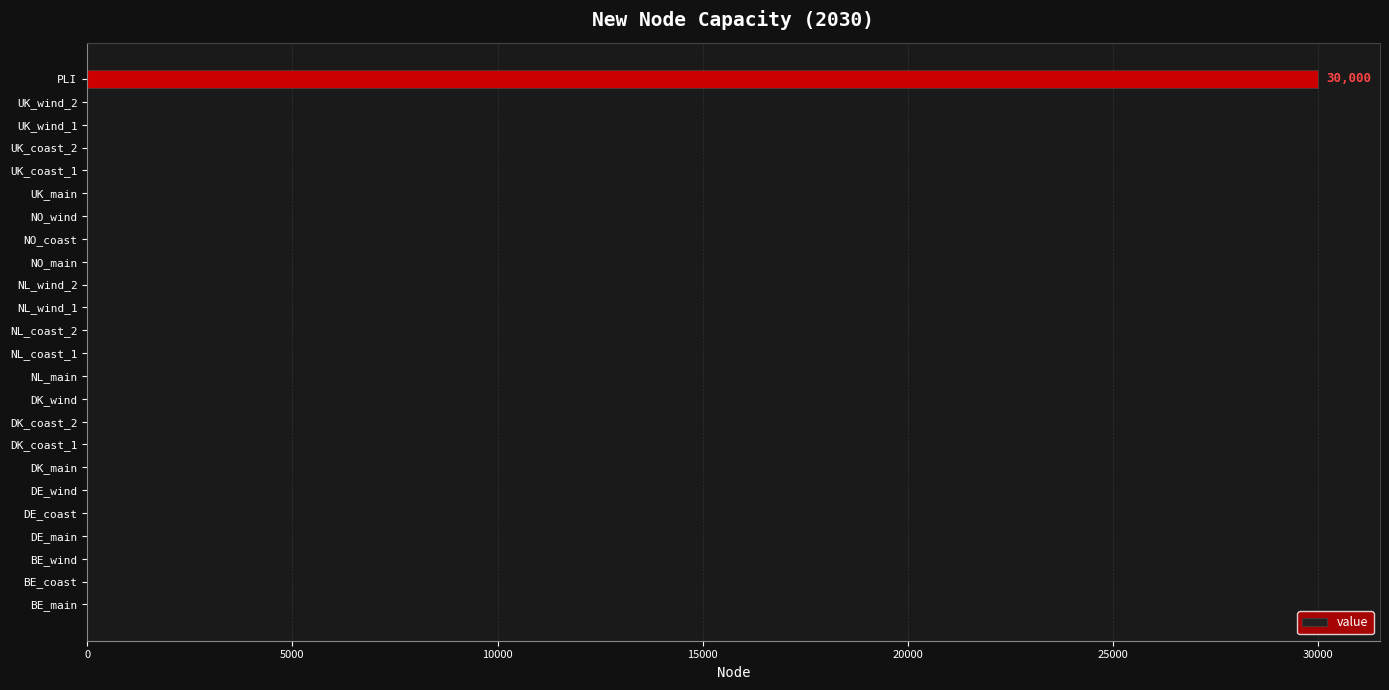

What is the sum of all values?

30000